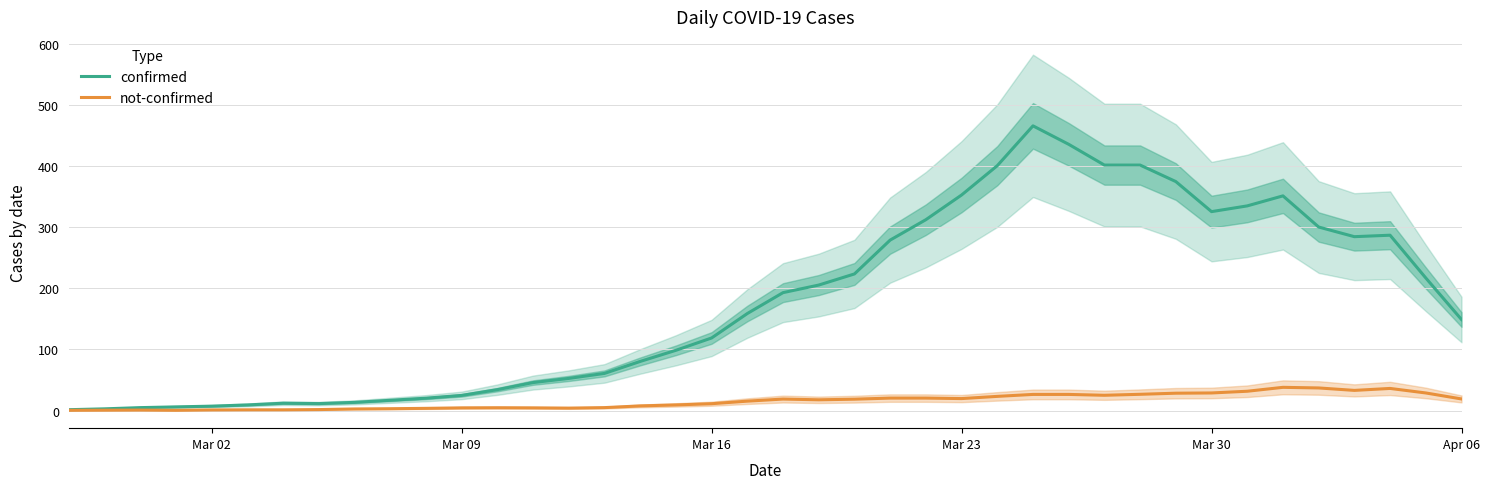

What is the highest value of the confirmed series?

466.0